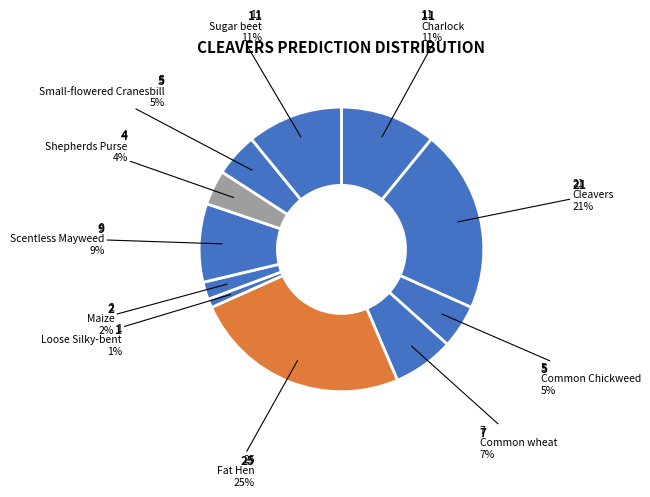

Count the number of slices in the pie.

11